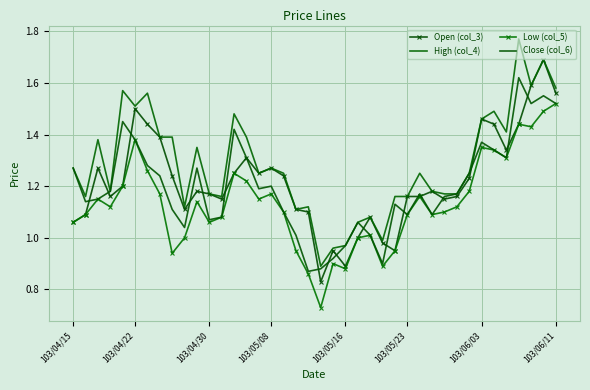

Rank the series by their average value, from highest to lowest.

High (col_4), Open (col_3), Close (col_6), Low (col_5)